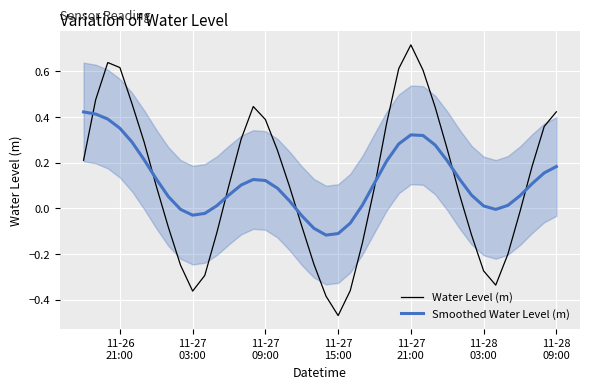

True or false: Water Level (m) and Smoothed Water Level (m) cross at least once.

True